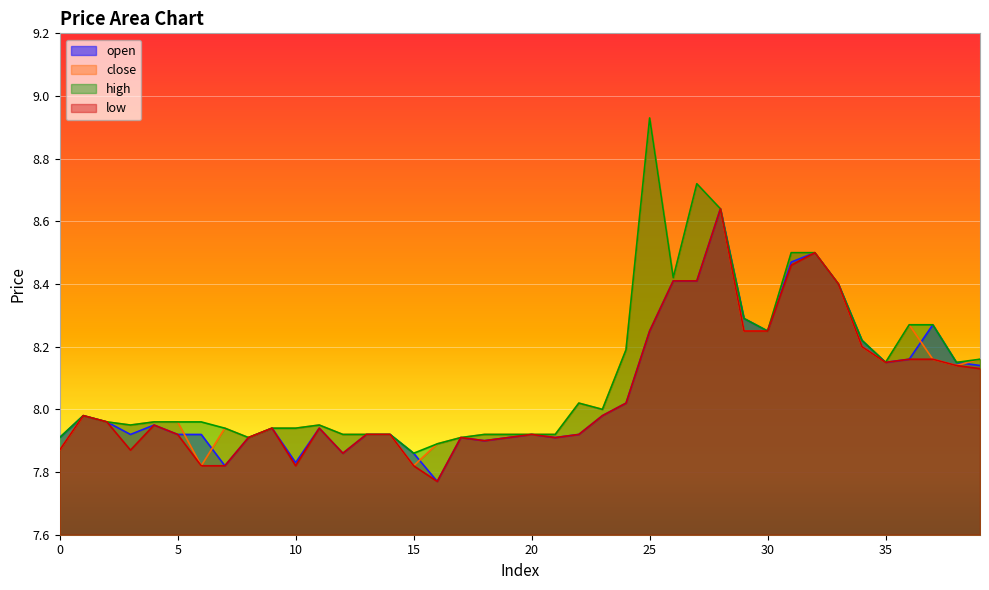

Which series has the largest total across all categories?

high